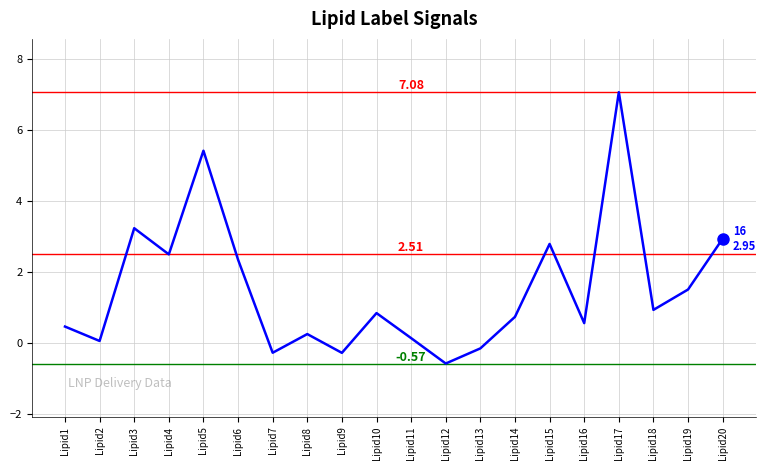

True or false: there are more than 1 points higher than both neighbors.

True